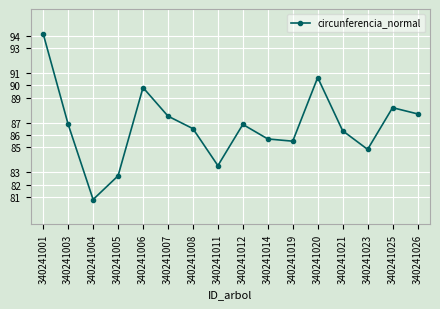

Where does the data first go above 86?

340241001